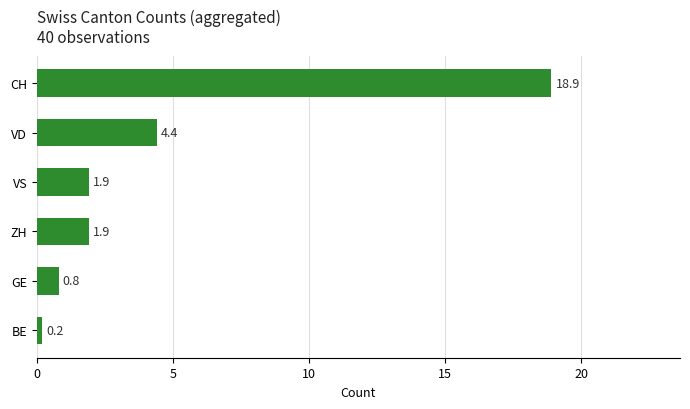

Count the number of data series in this chart.

1